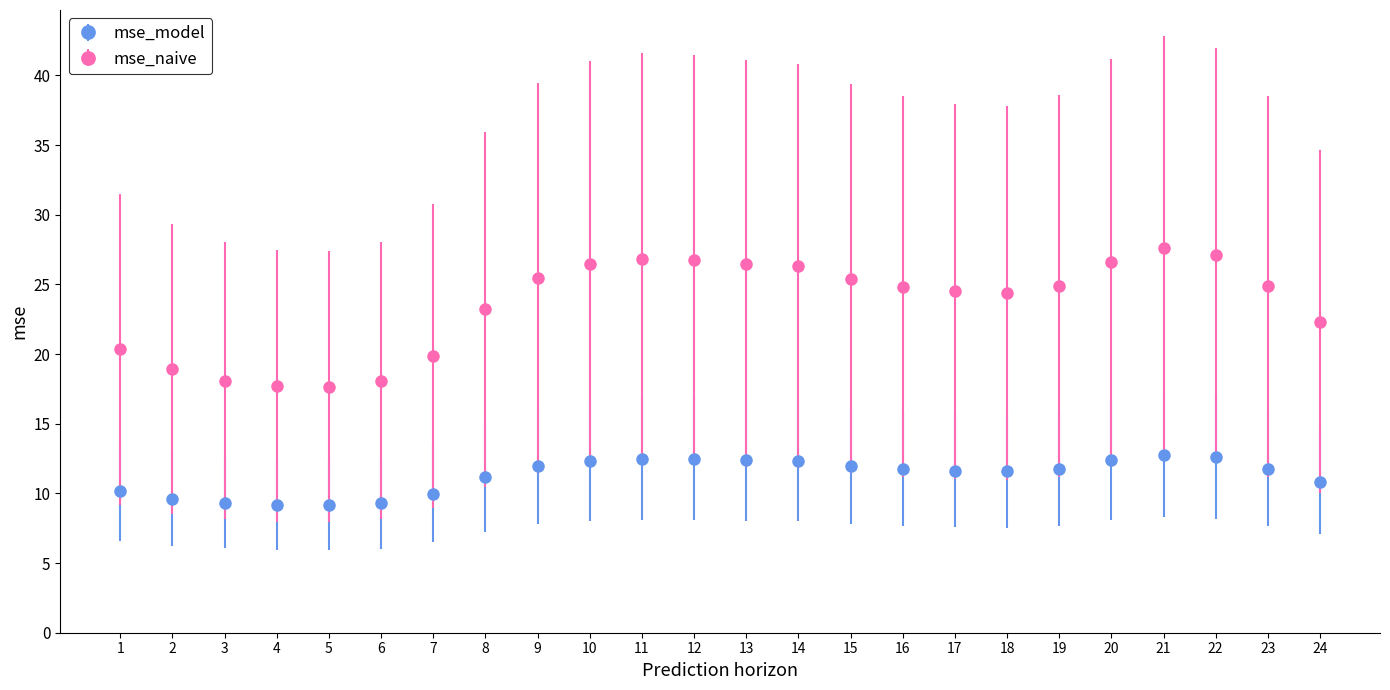

Which series has the largest range (max minus min)?

mse_naive